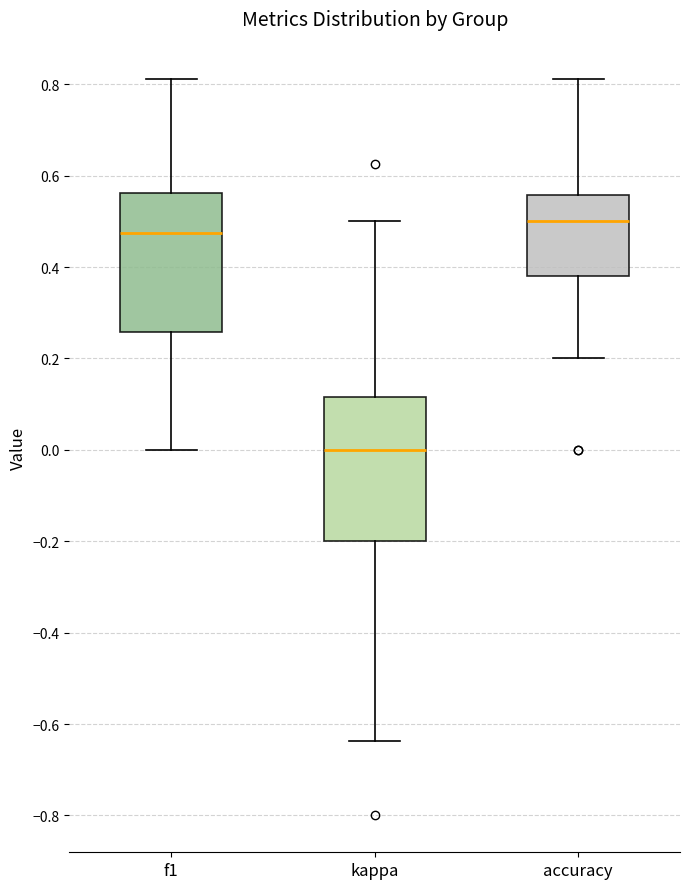

Where is the lower edge of the box for accuracy on the y-axis? The values are not printed on the chart, so give them approximately, as read against the axis.

0.38